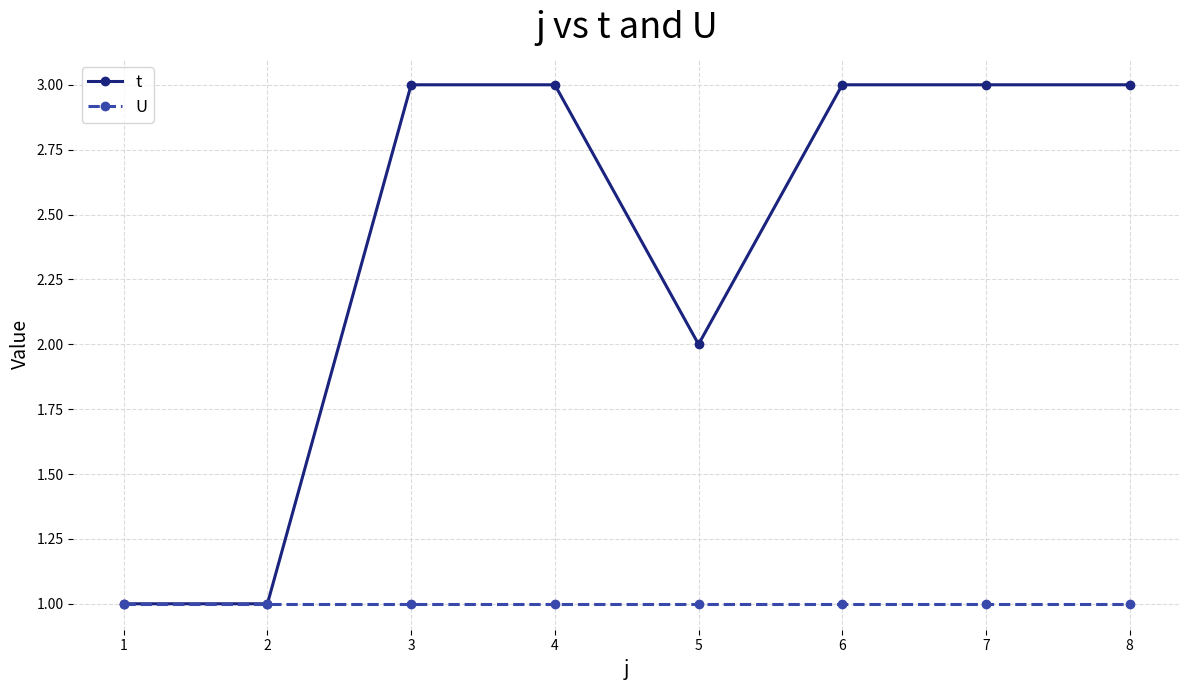

The U series shows 0 at 6. True or false?

False